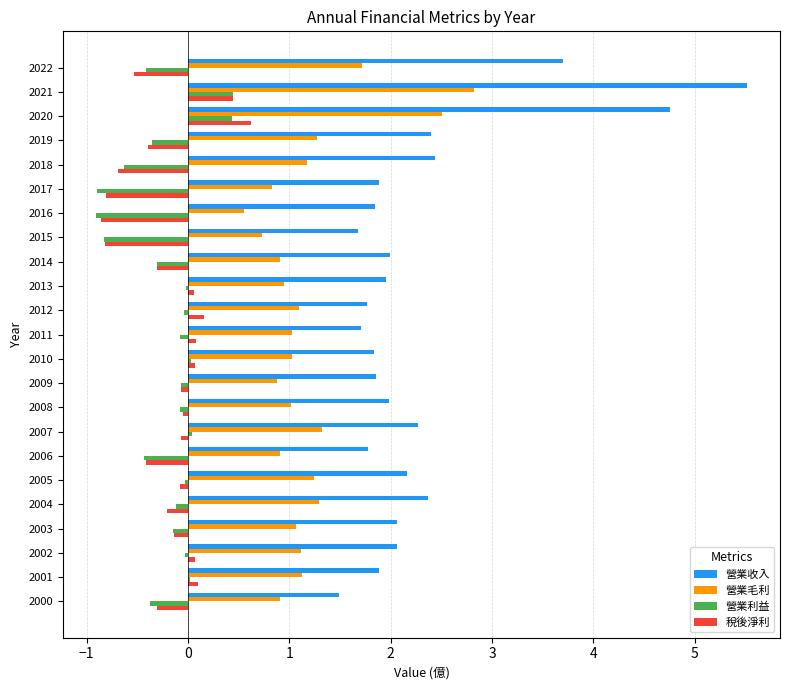

Which category has the highest value in the 營業收入 series?

2021